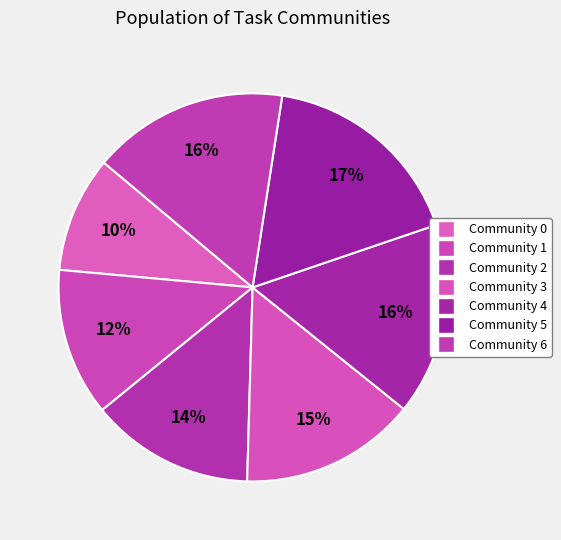

To the nearest percent, what portion does Community 6 represent?

16%